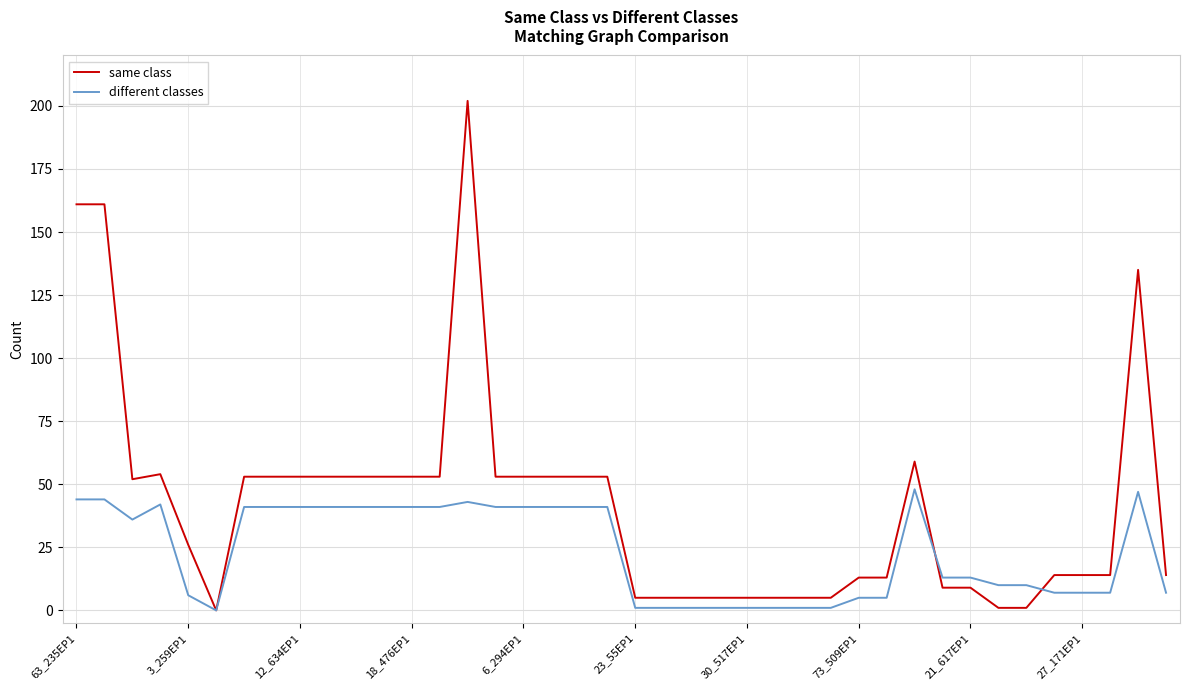

Which series has the largest range (max minus min)?

same class